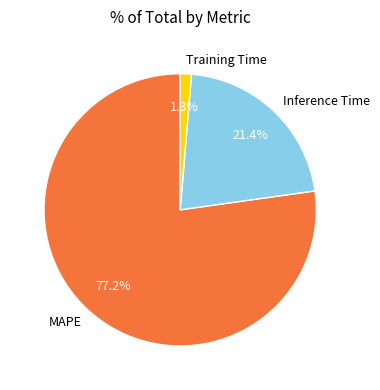

What percentage is the Inference Time slice, to the nearest percent?

21%